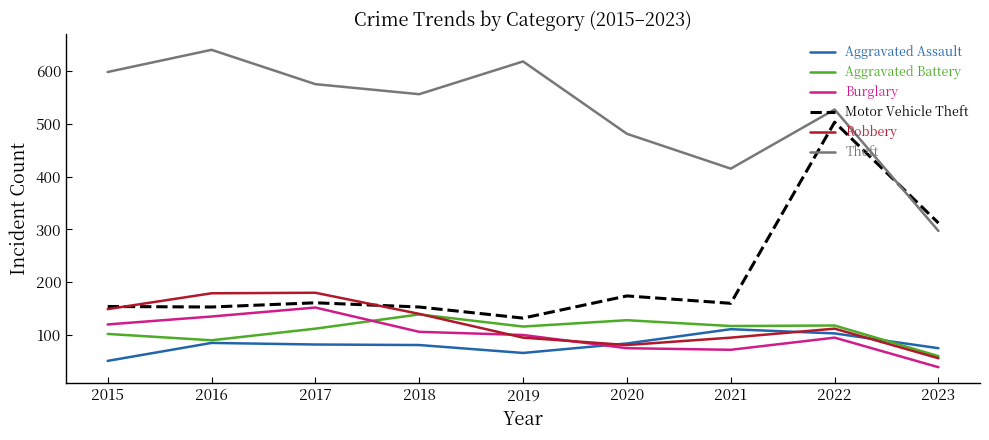

What is the difference between the highest and lowest values at 2021?

343